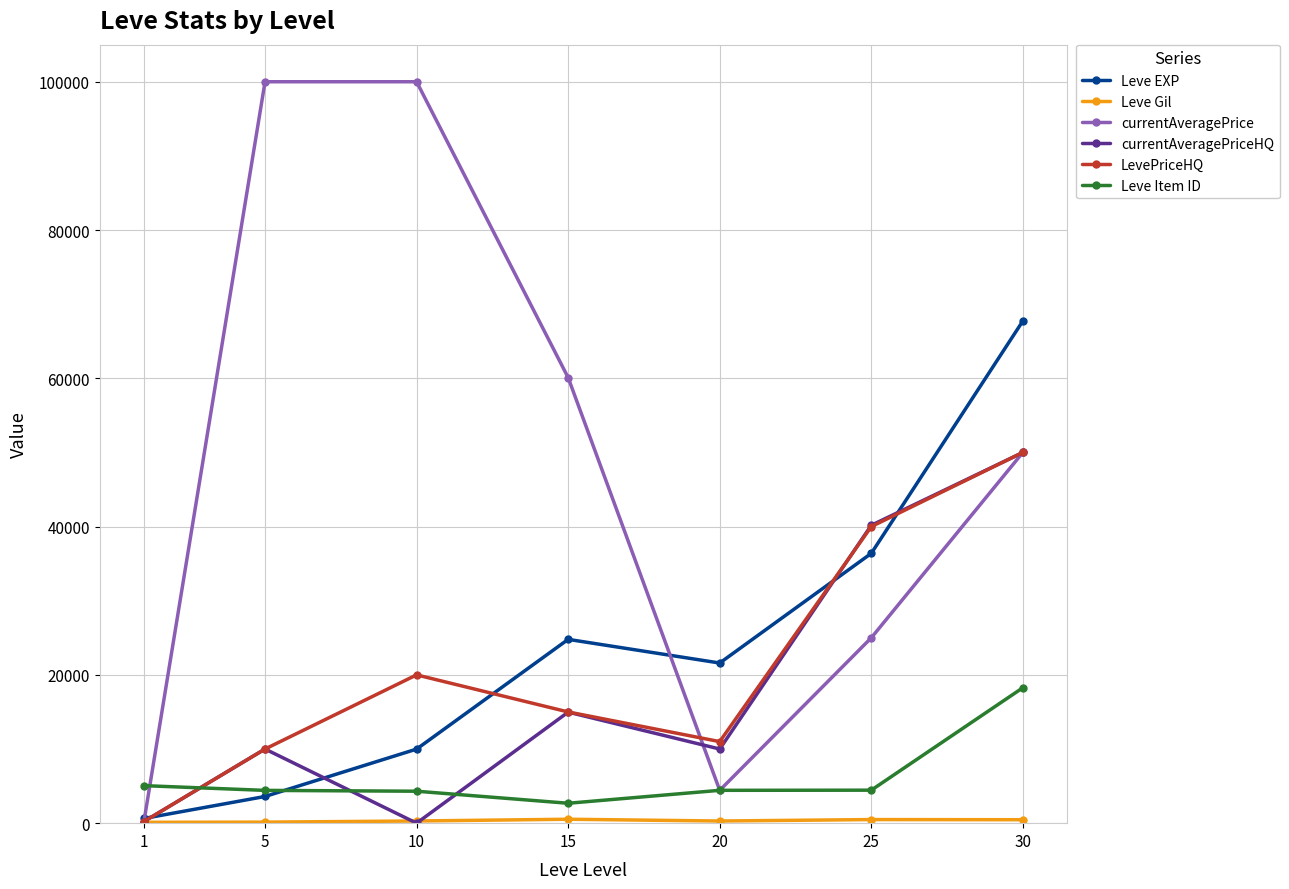

True or false: currentAveragePrice has more than 1 points higher than both neighbors.

False